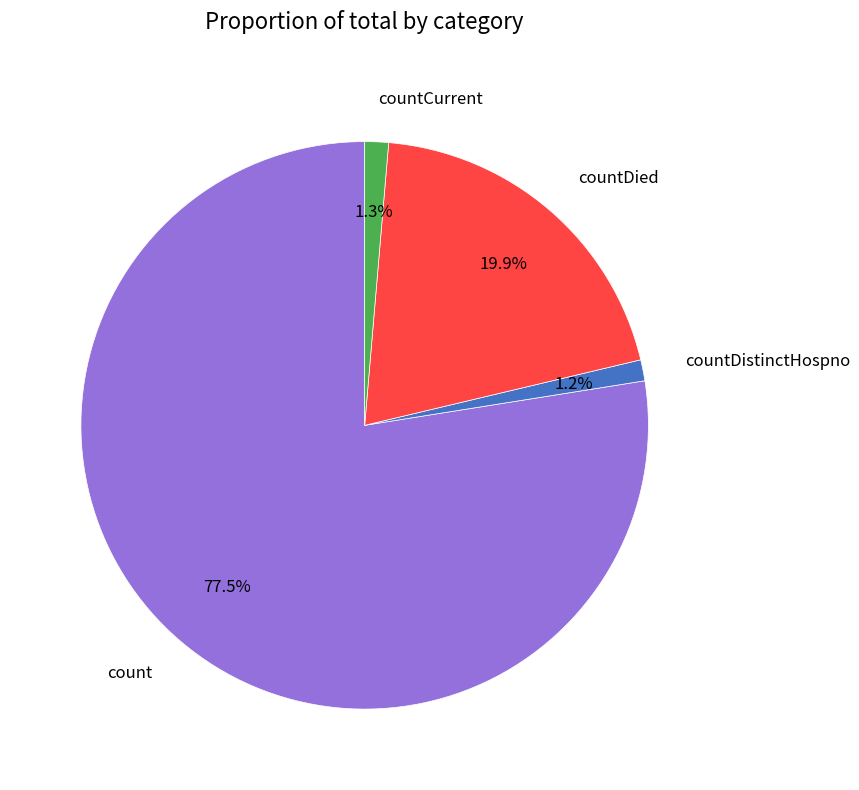

Is there any slice that represents more than half of the pie?

Yes